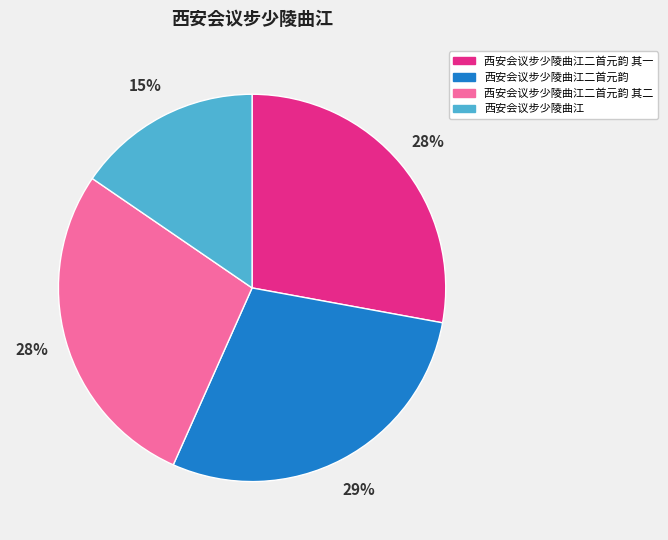

To the nearest percent, what is the average slice percentage?

25%